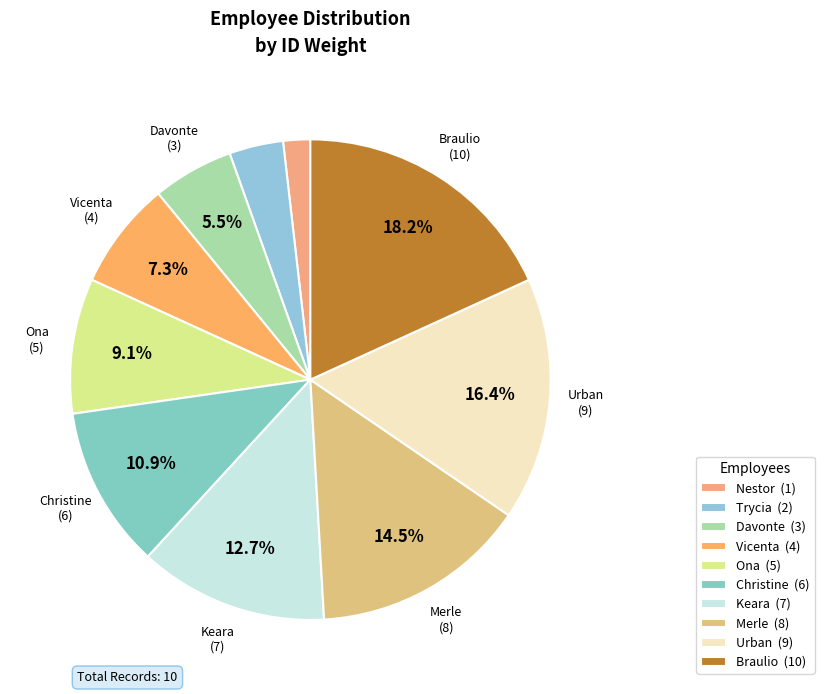

How many slices are in this pie chart?

10